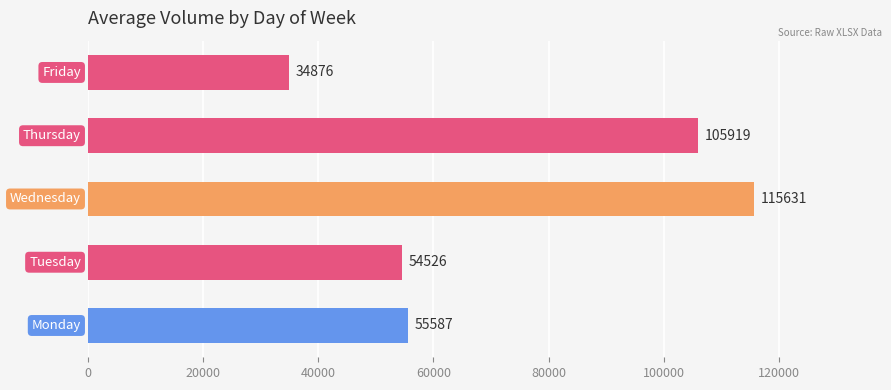

What is the smallest value displayed?

34876